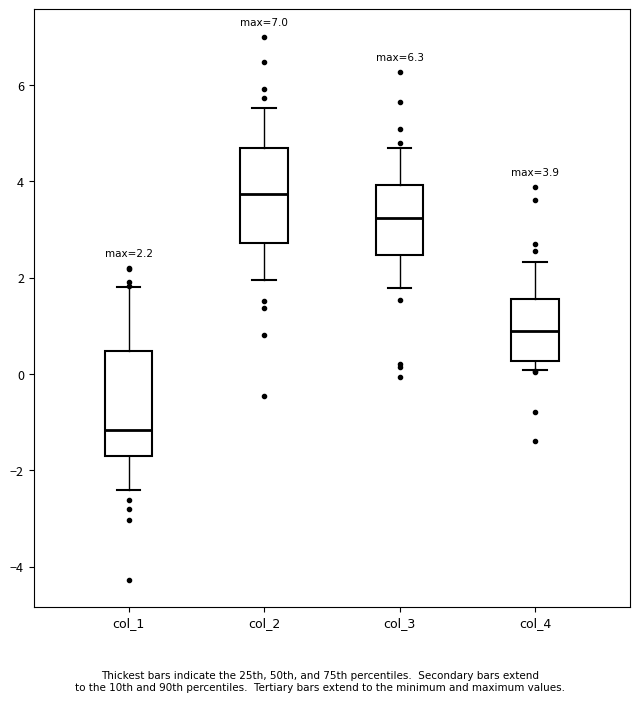

Which box is the tallest, from its lower edge to its upper edge?

col_1